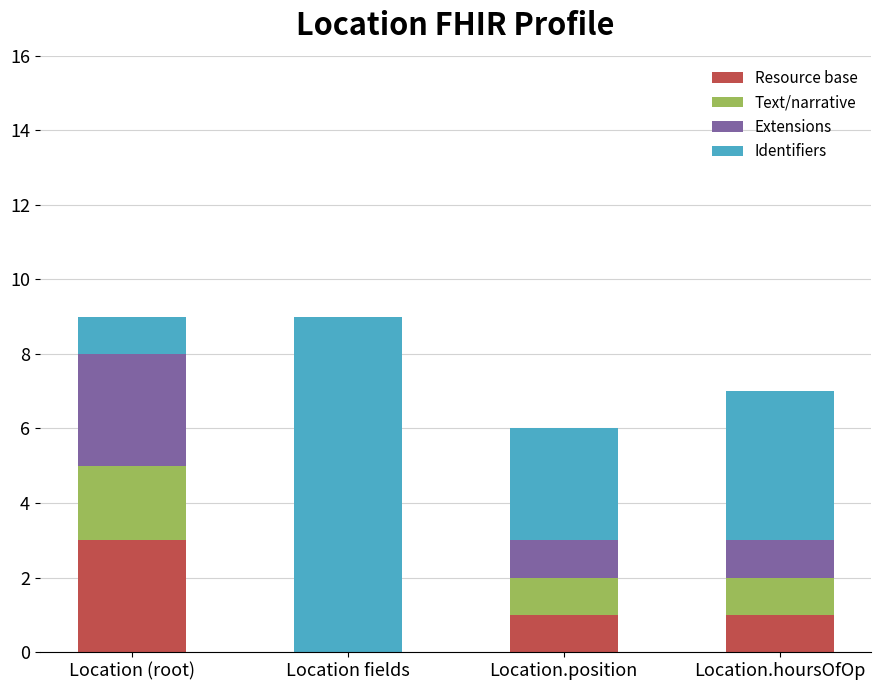

What is the sum of all Resource base values?

5